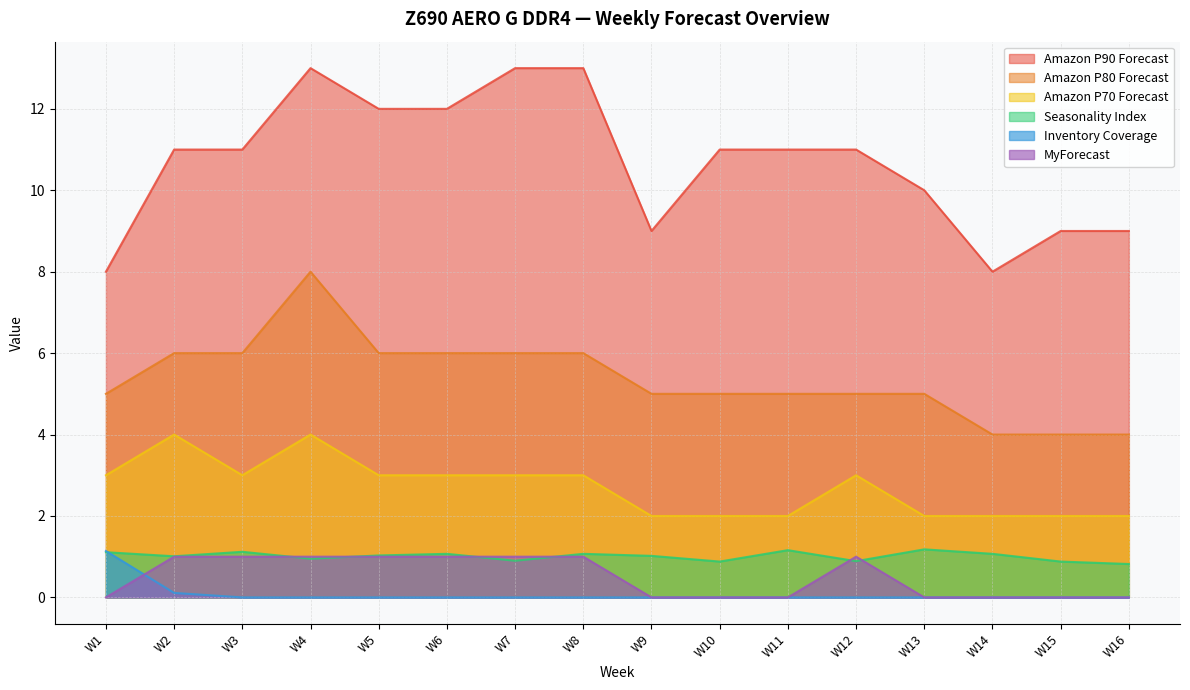

What is the average value of the Inventory Coverage series?

0.1